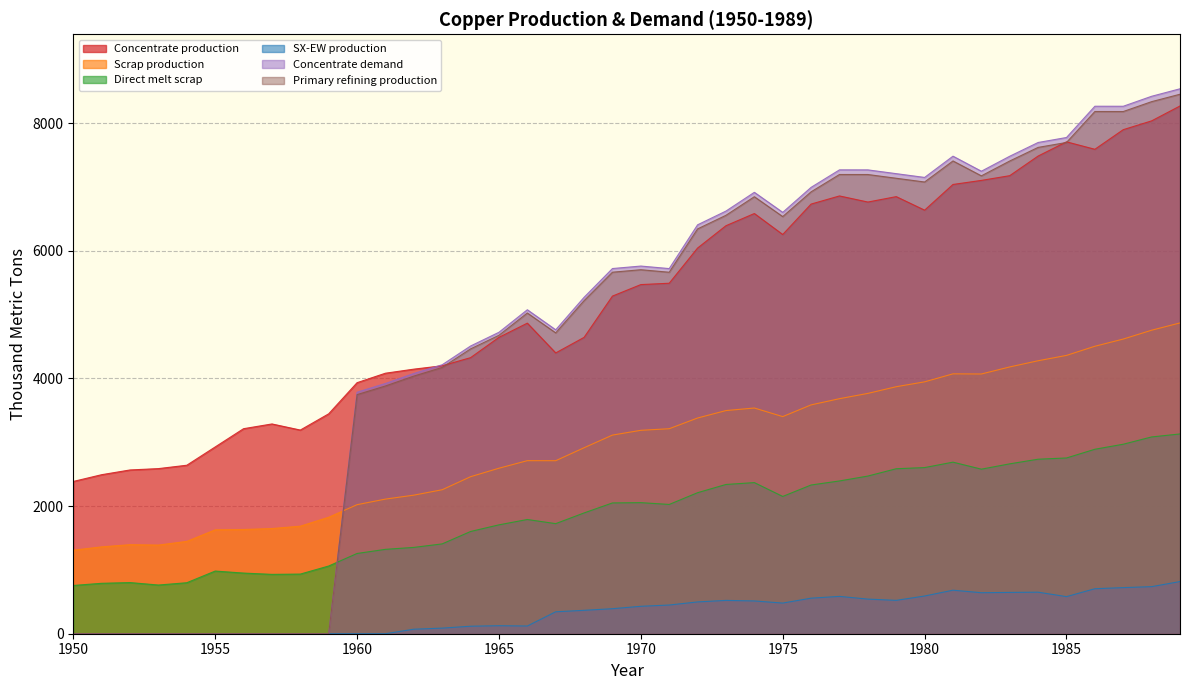

Is the value of Concentrate demand at 1960 greater than the value of Direct melt scrap at 1961?

Yes